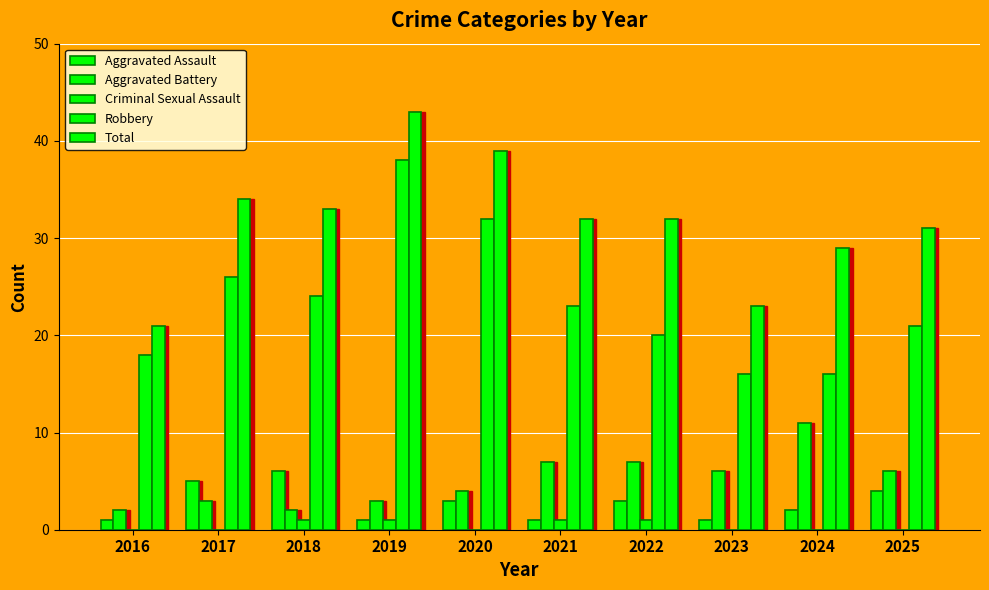

Reading left to right, list all the values displayed in this chart.

Aggravated Assault: 2016=1	2017=5	2018=6	2019=1	2020=3	2021=1	2022=3	2023=1	2024=2	2025=4
Aggravated Battery: 2016=2	2017=3	2018=2	2019=3	2020=4	2021=7	2022=7	2023=6	2024=11	2025=6
Criminal Sexual Assault: 2016=0	2017=0	2018=1	2019=1	2020=0	2021=1	2022=1	2023=0	2024=0	2025=0
Robbery: 2016=18	2017=26	2018=24	2019=38	2020=32	2021=23	2022=20	2023=16	2024=16	2025=21
Total: 2016=21	2017=34	2018=33	2019=43	2020=39	2021=32	2022=32	2023=23	2024=29	2025=31